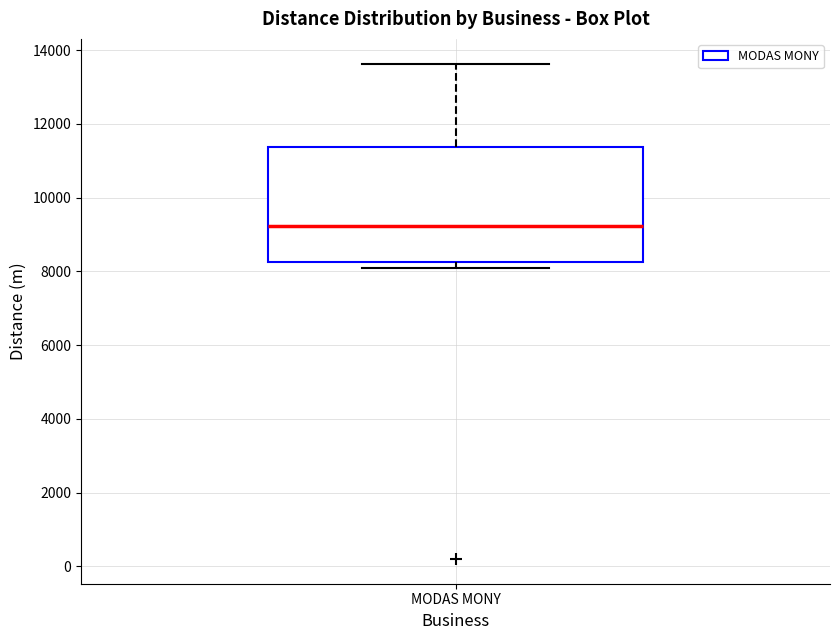

Where is the lower edge of the box for MODAS MONY on the y-axis? The values are not printed on the chart, so give them approximately, as read against the axis.

8200